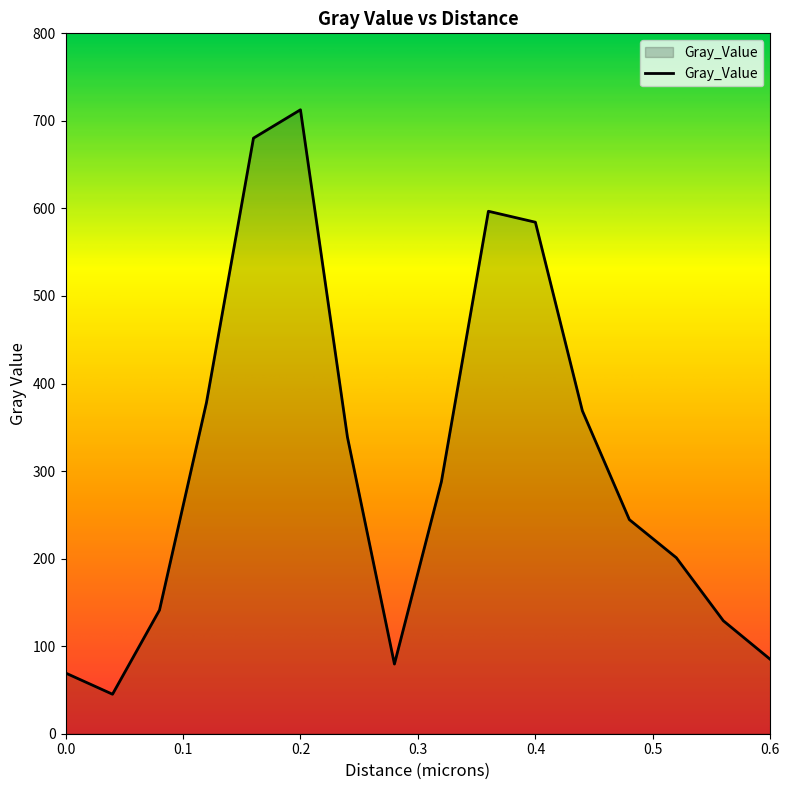

How many lines are shown in the chart?

1